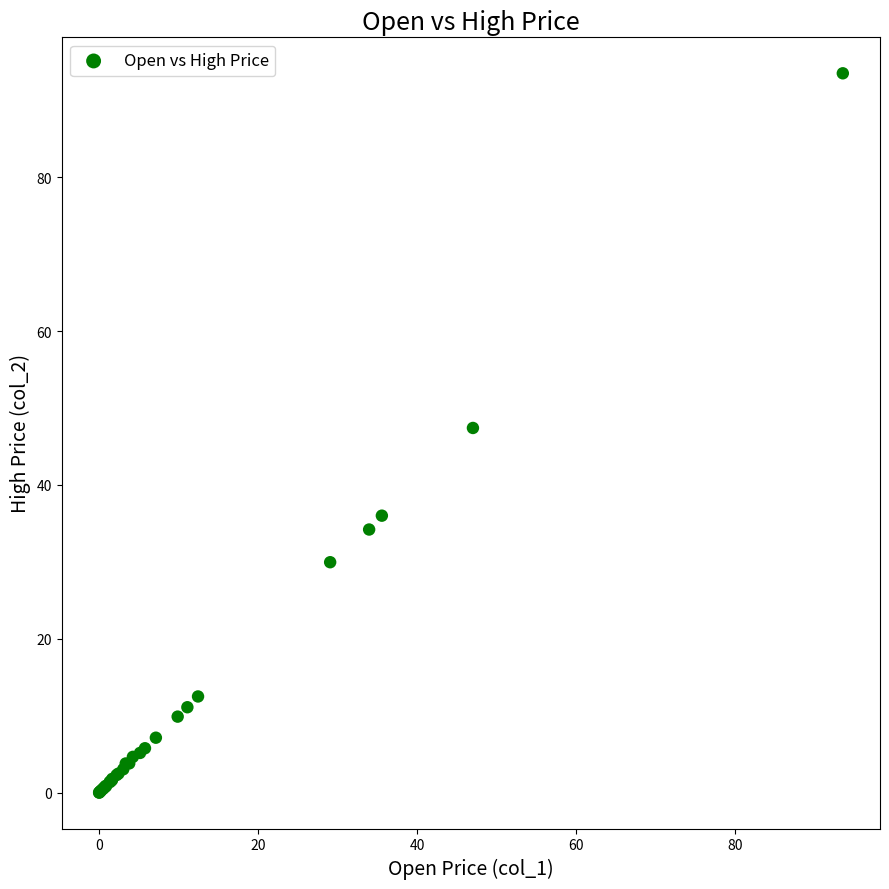

What Y value in the scatter plot is closest to 46?

47.4